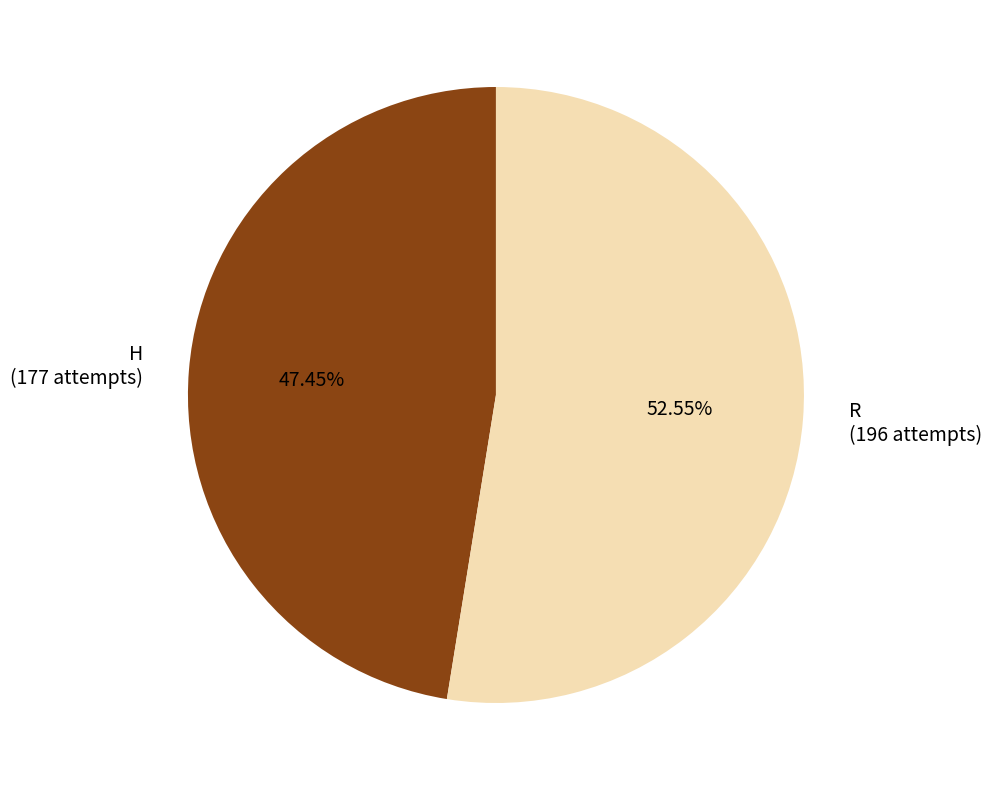

Which slice is the smallest?

H